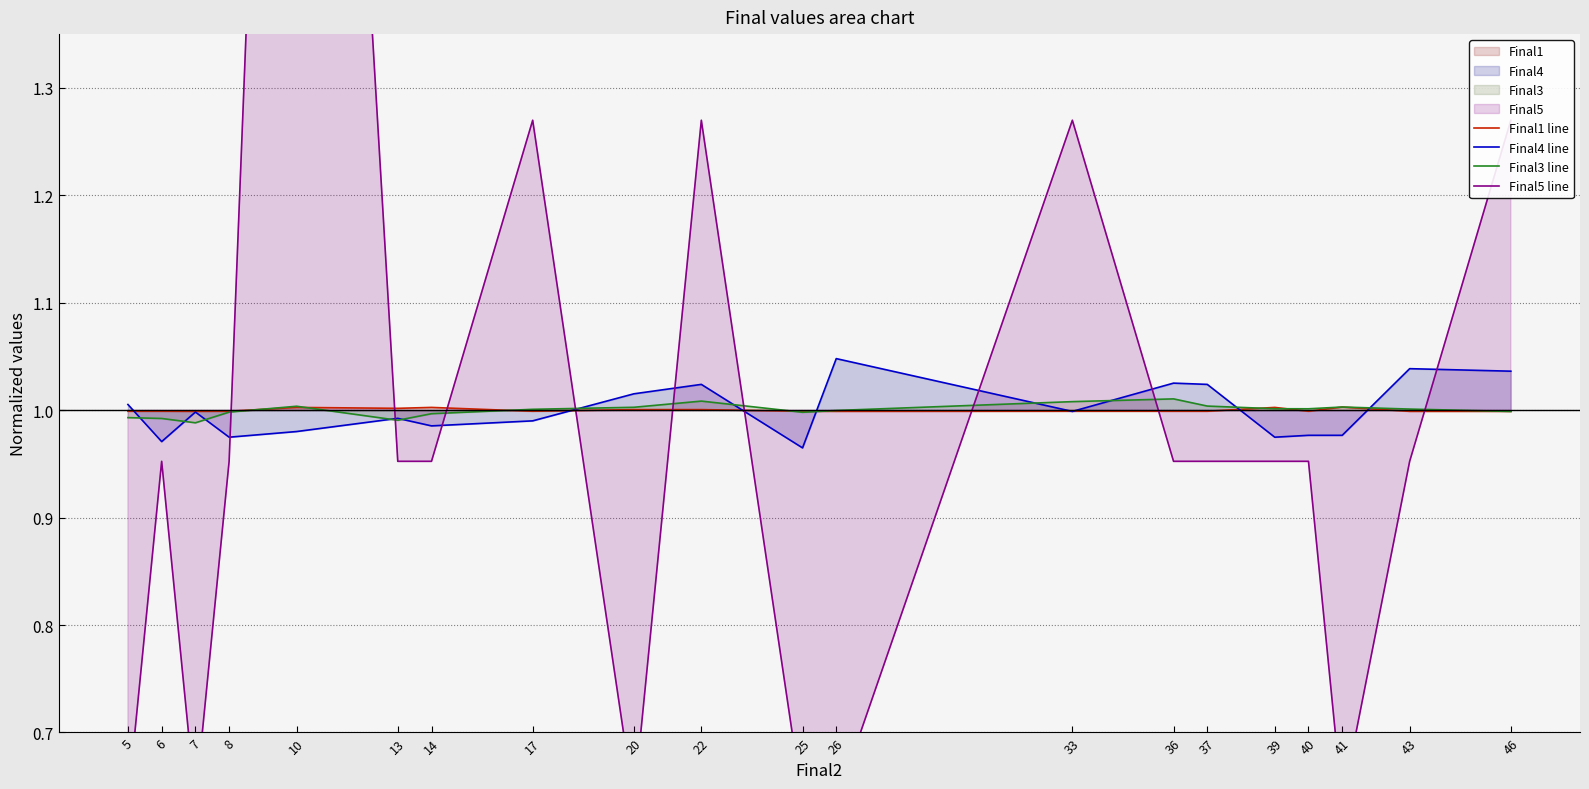

What is the sum of the Final4 line values at 39 and 40?

2.0